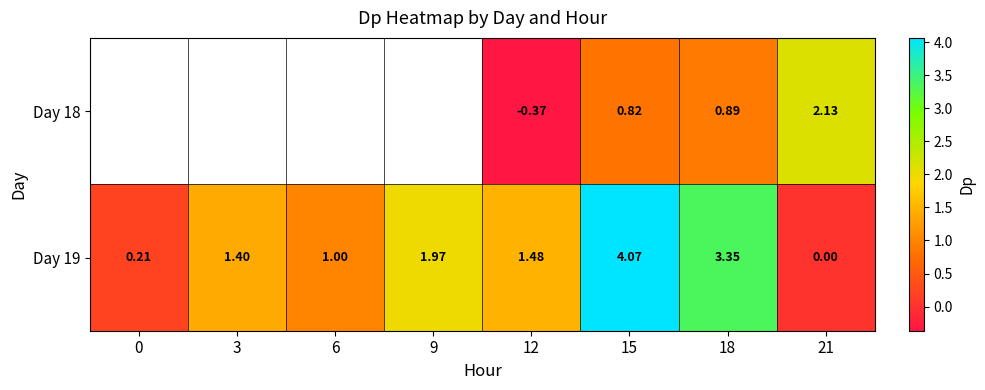

What is the spread (max minus min) of values at 18?

2.5